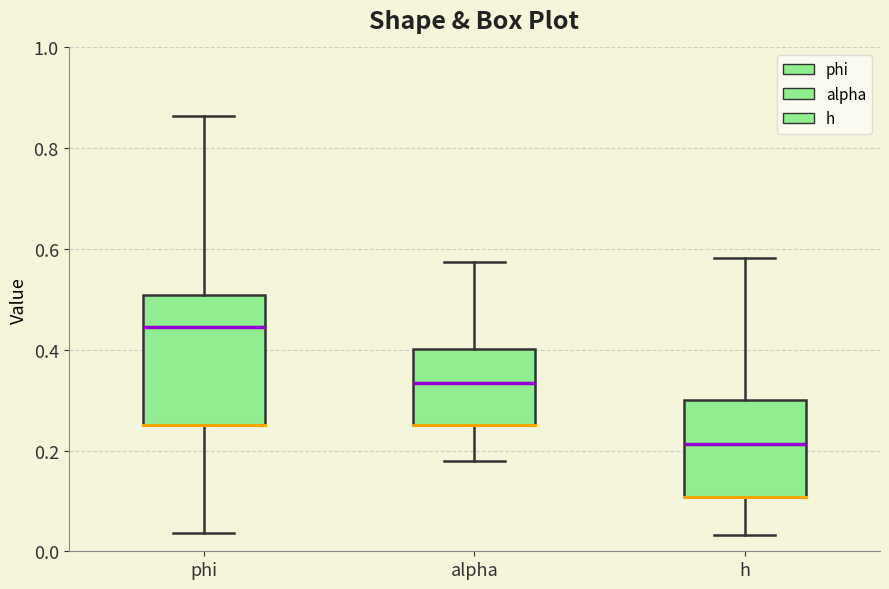

Which box is the tallest, from its lower edge to its upper edge?

phi